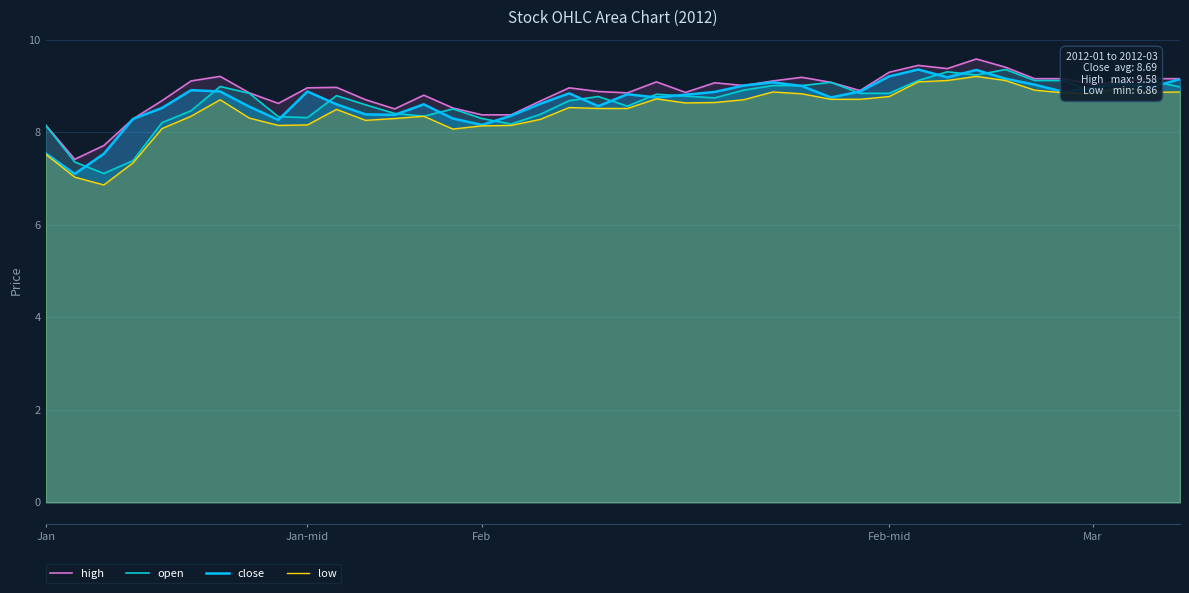

The value of low at 31 is 9.1. True or false?

True